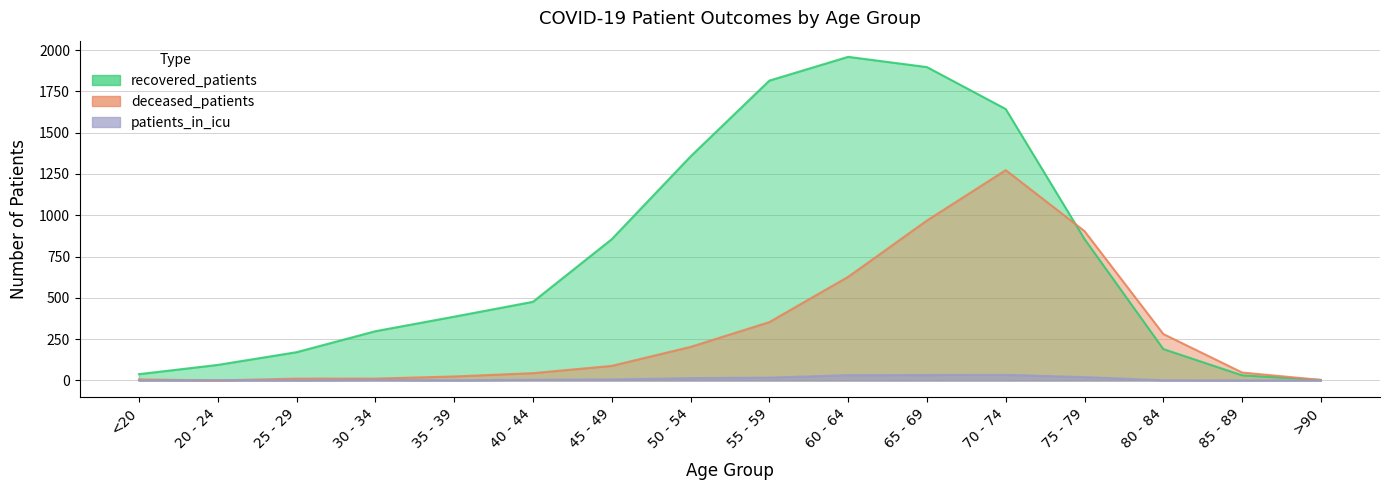

Does the chart display data point markers on the line(s)?

No